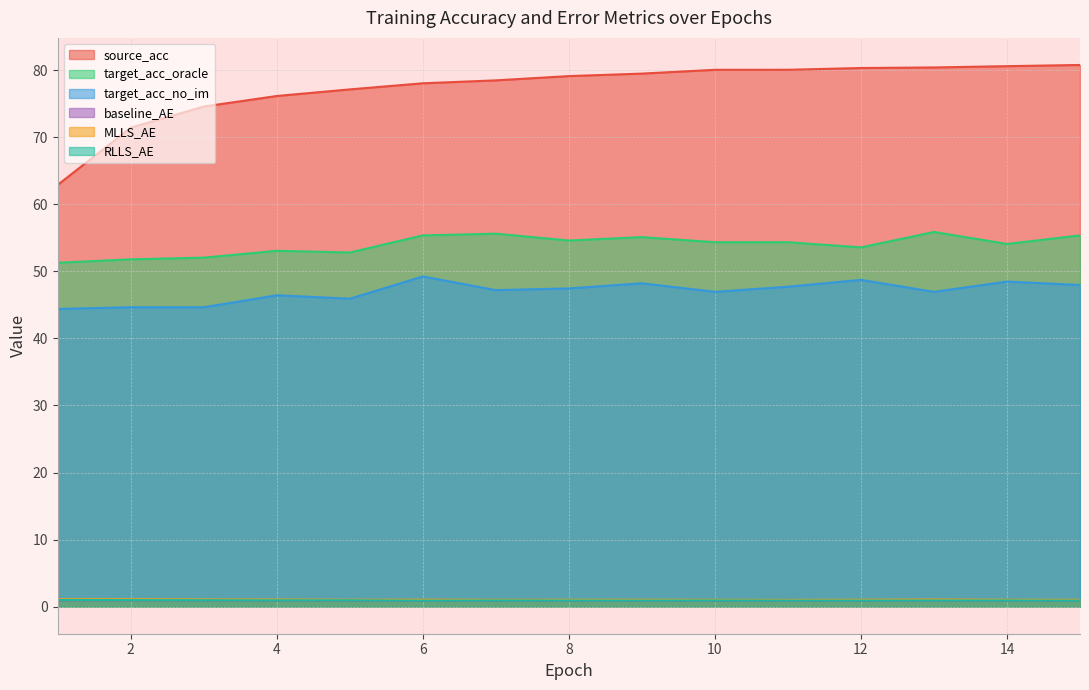

What is the minimum value shown in the chart?

0.9